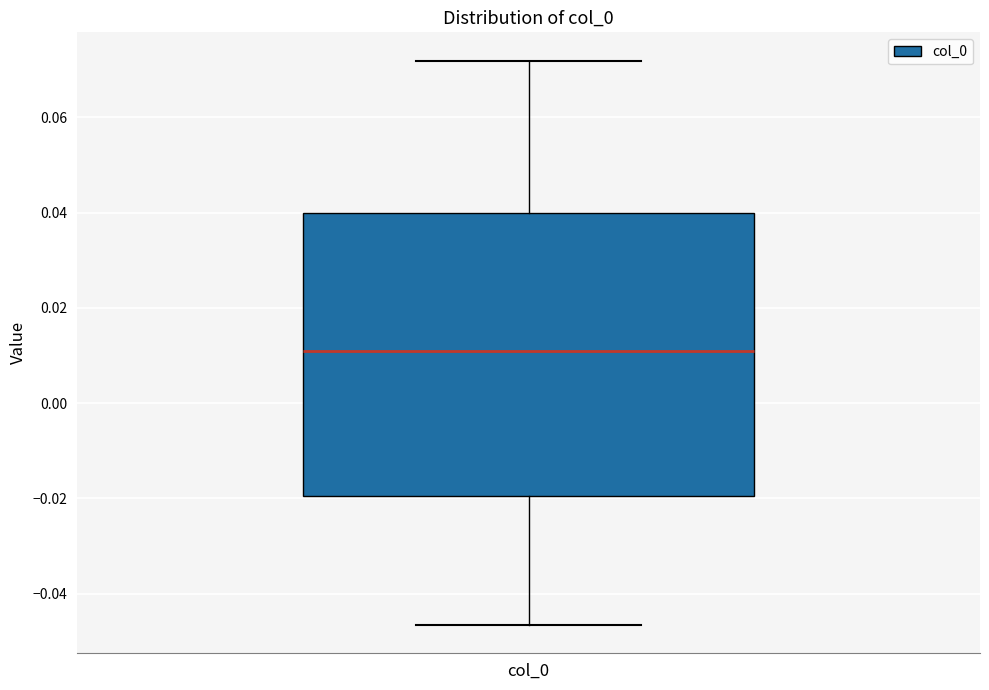

Read this box plot against the y-axis: the position of the median line, the range covered by the box, and the ends of both whiskers. The values are not printed on the chart, so give them approximately, as read against the axis.

median 0.012, box -0.020 to 0.040, whiskers -0.046 to 0.072